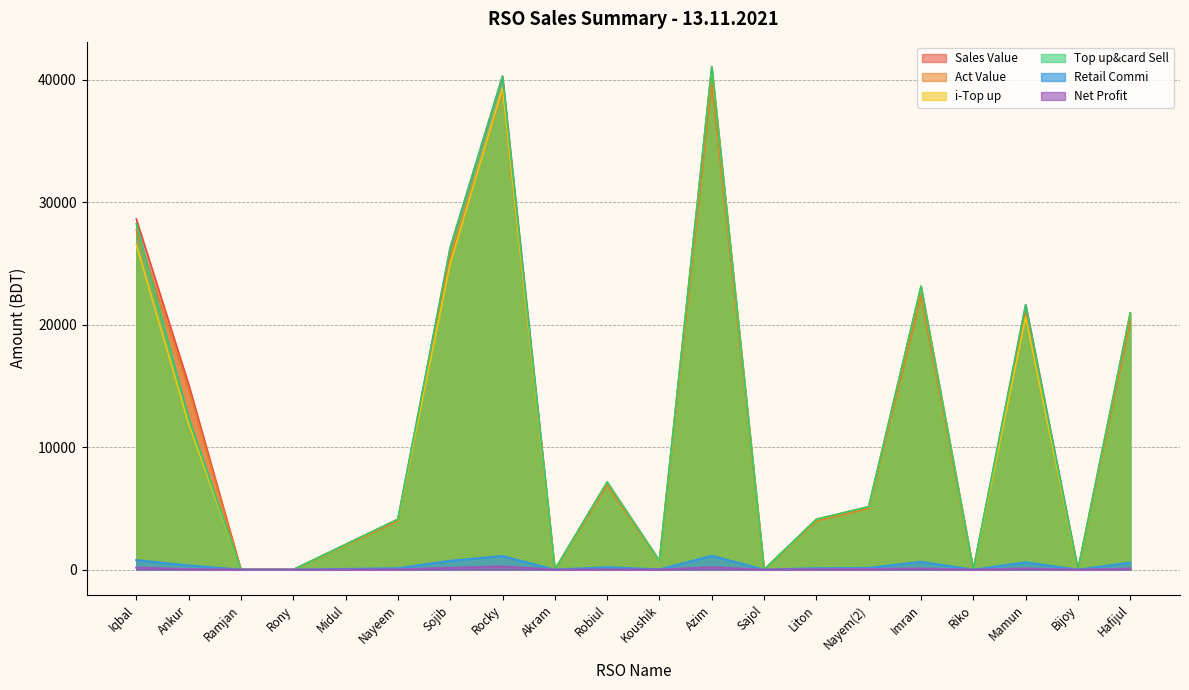

Which series changed the most between Sojib and Azim?

i-Top up